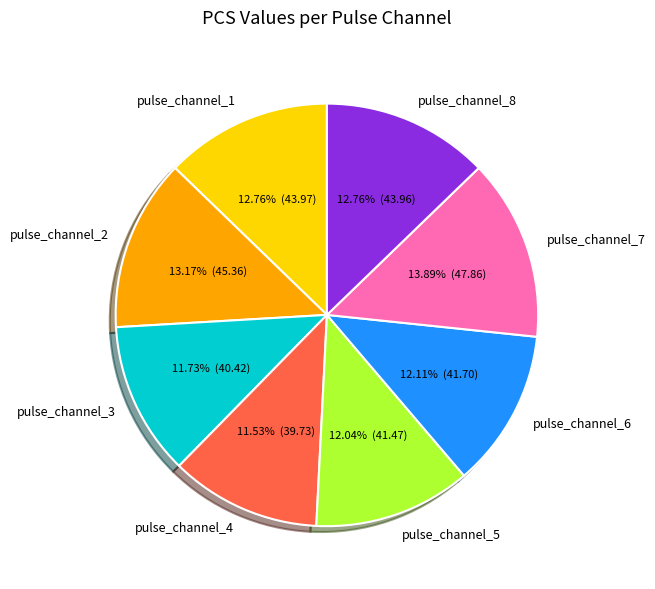

Count the number of slices in the pie.

8